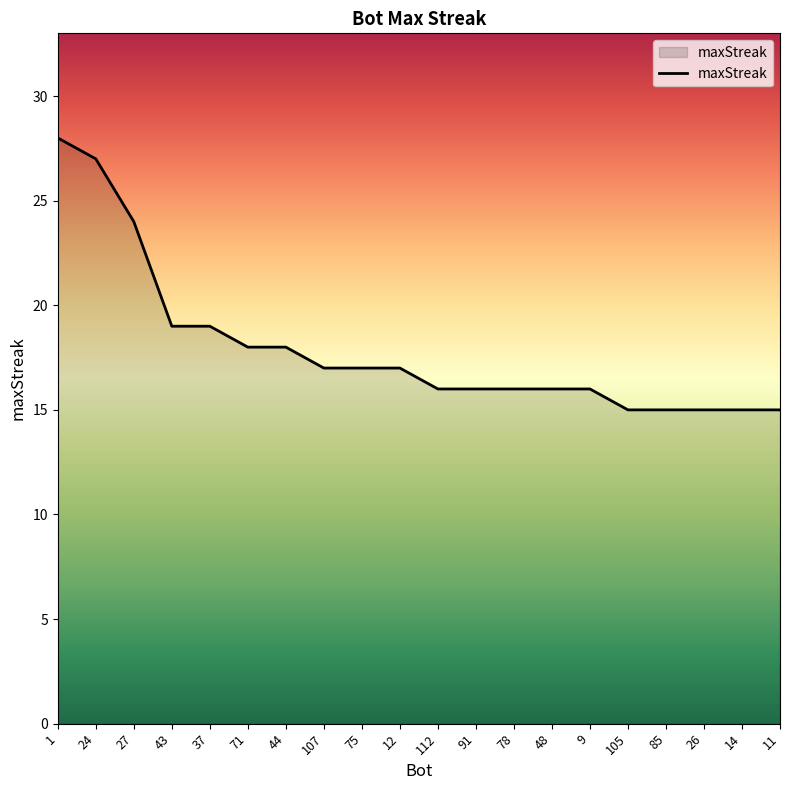

Is it true that the value at 112 is 24?

False